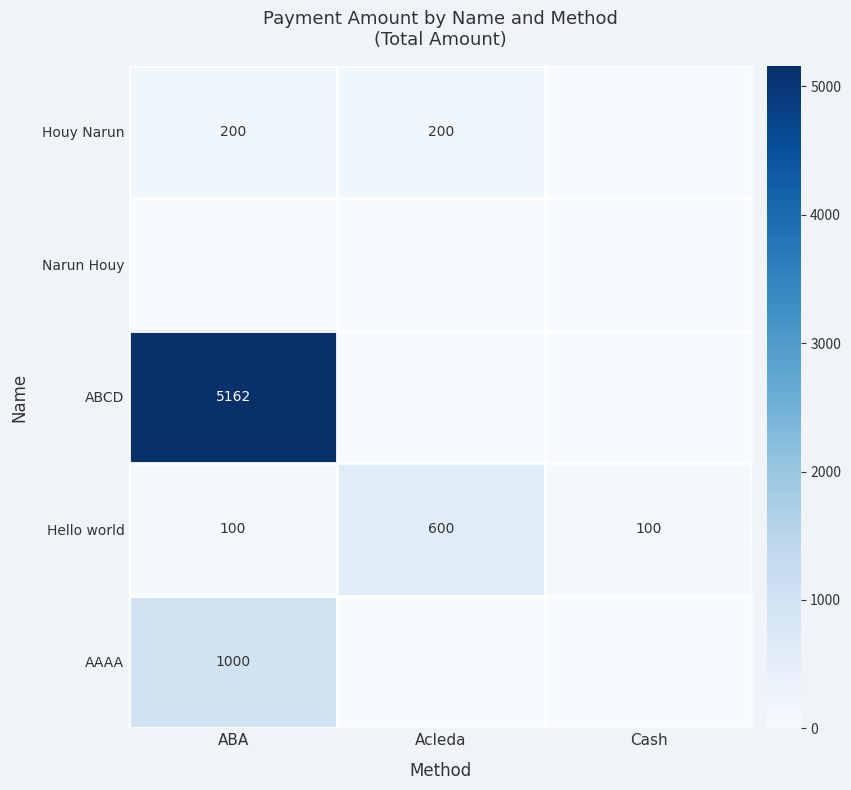

Is the value of Hello world at ABA greater than the value of Houy Narun at Acleda?

No